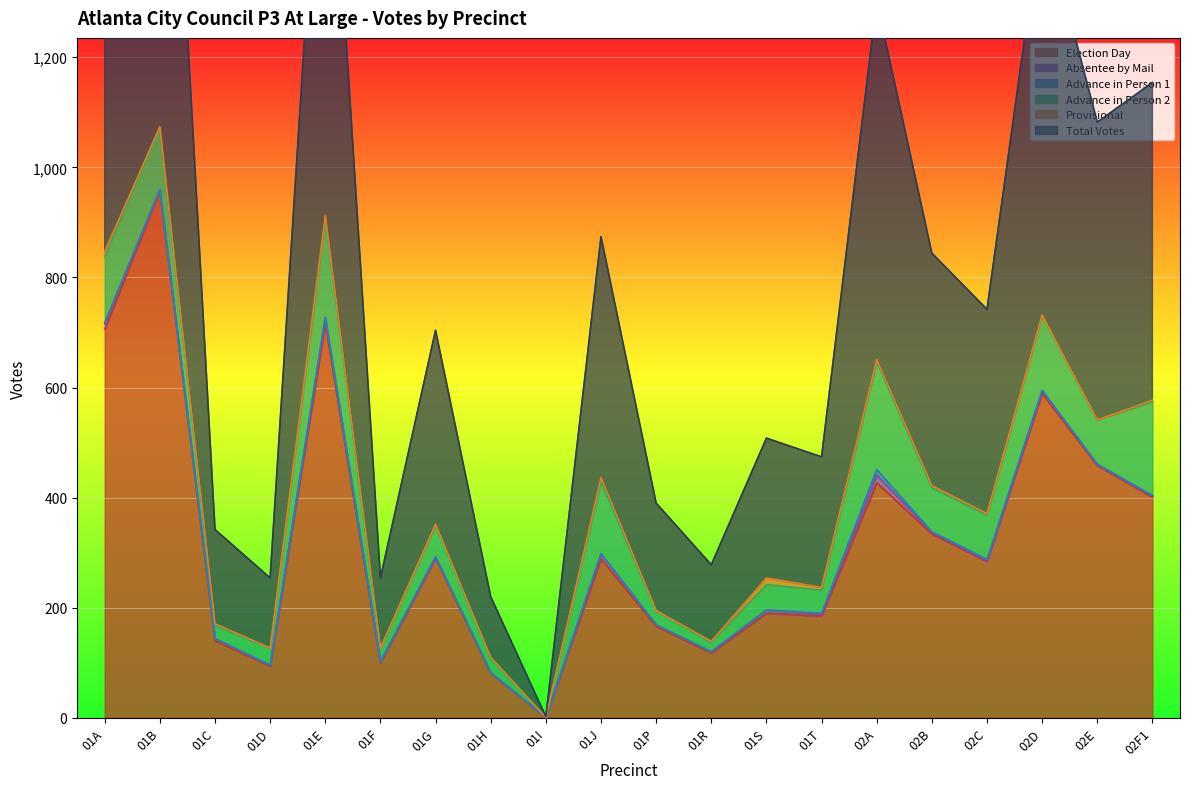

What is the difference between the second highest and minimum values in the Absentee by Mail series?

10